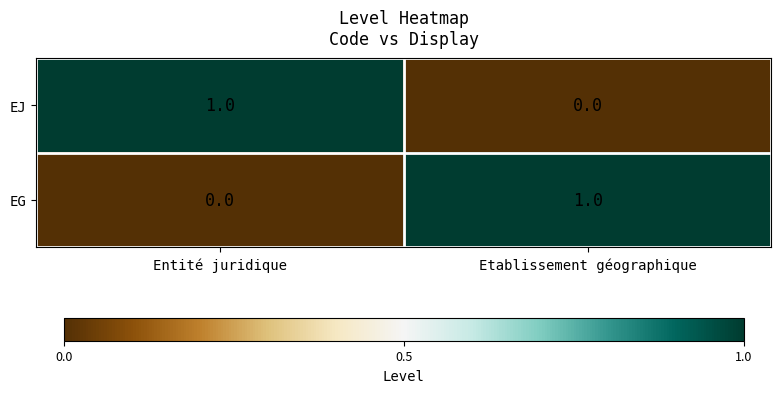

True or false: EJ has a value of 1 at Entité juridique.

True